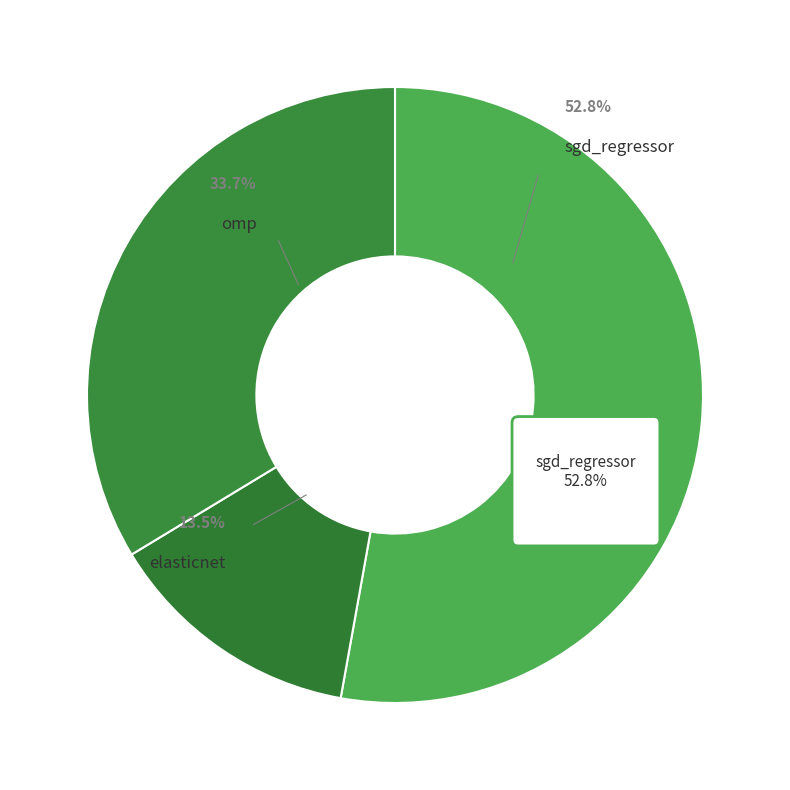

What is the smallest slice in the pie chart?

elasticnet